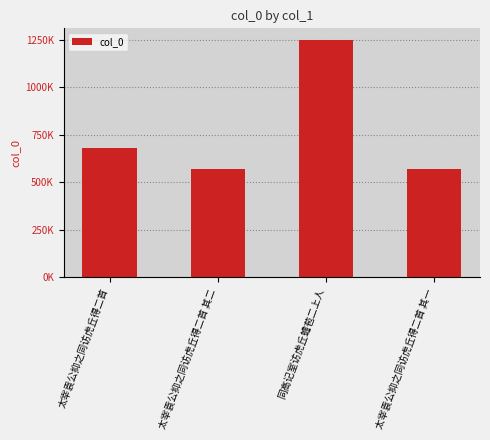

What is the change in value from 太宰袁公抑之同访虎丘得二首 to 太宰袁公抑之同访虎丘得二首 其二?

-113974